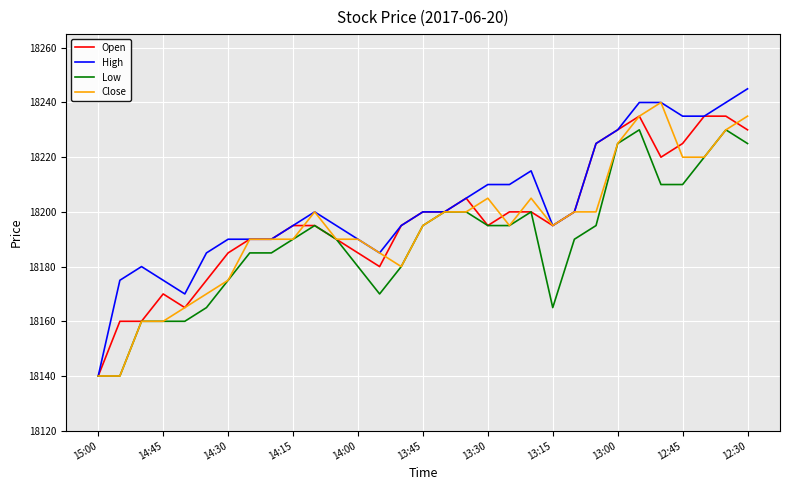

What is the lowest value of the Open series?

18140